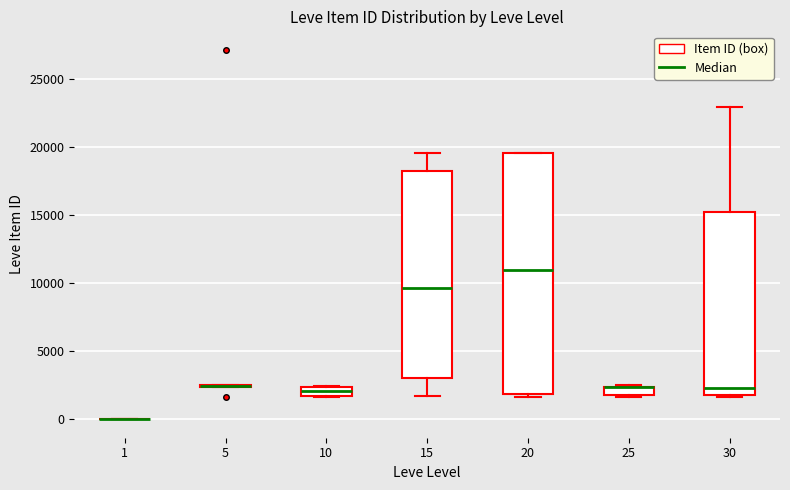

Where is the lower edge of the box at x = 25 on the y-axis? The values are not printed on the chart, so give them approximately, as read against the axis.

2000